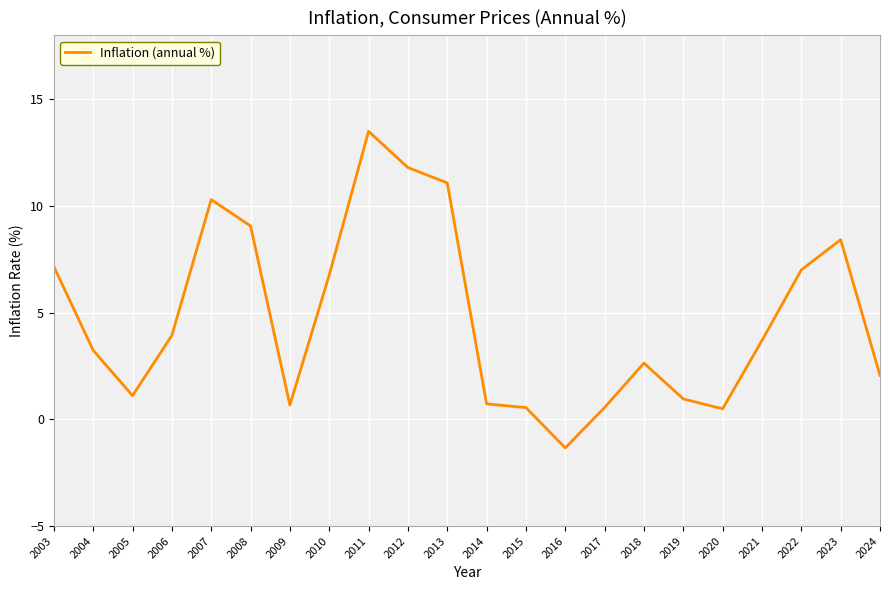

What is the change in value from 2021 to 2023?

+4.7